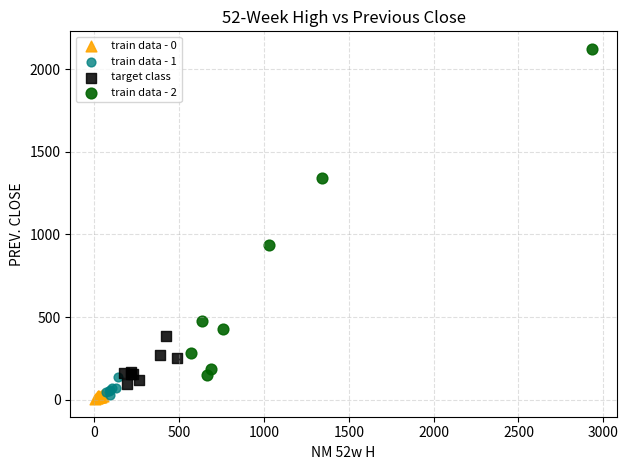

Which series reaches the minimum Y coordinate?

train data - 0